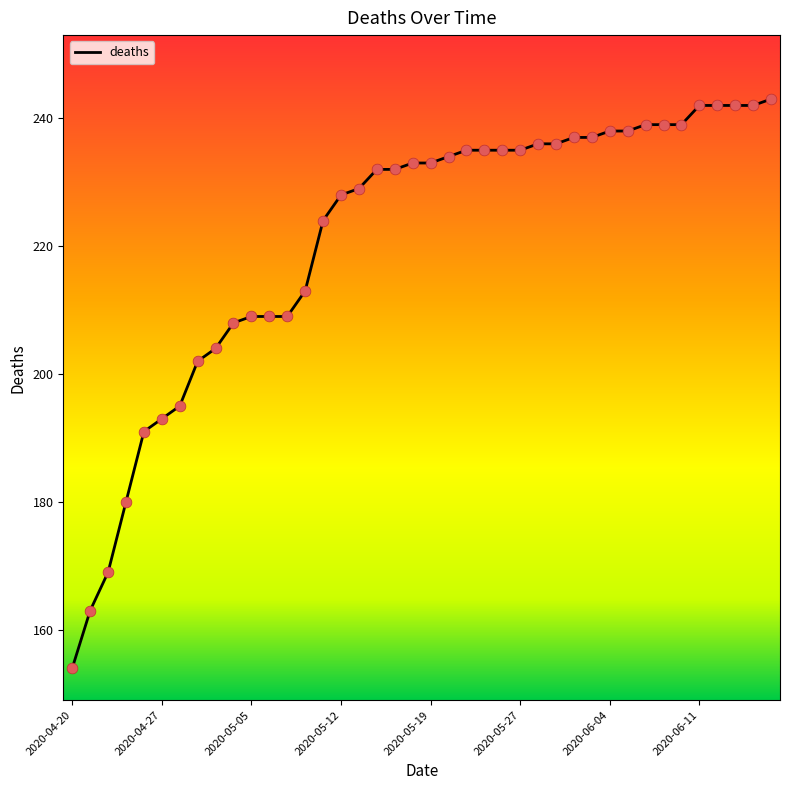

What is the difference between the maximum and minimum values?

89